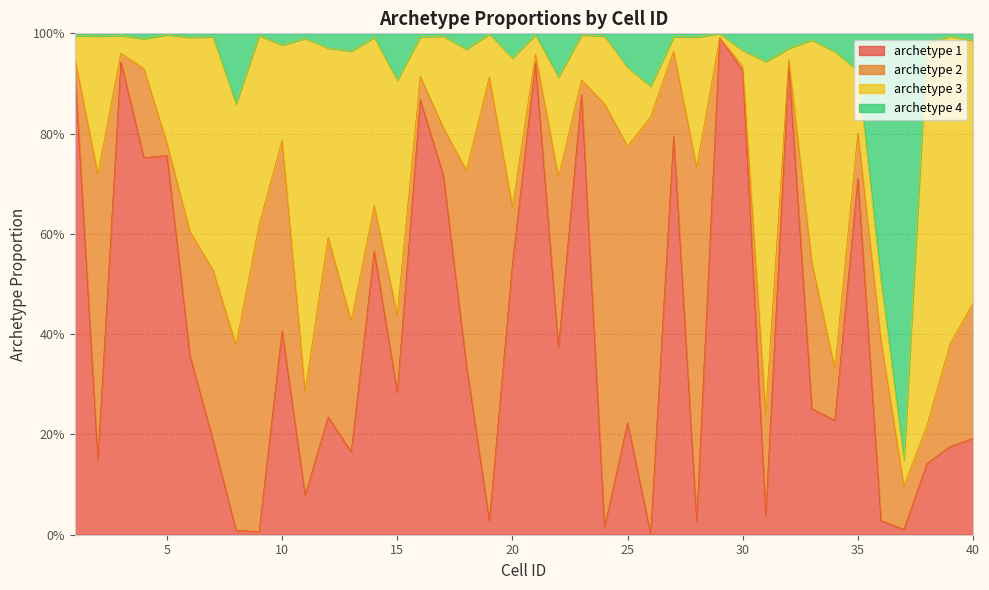

What is the spread (max minus min) of values at 26?

0.9